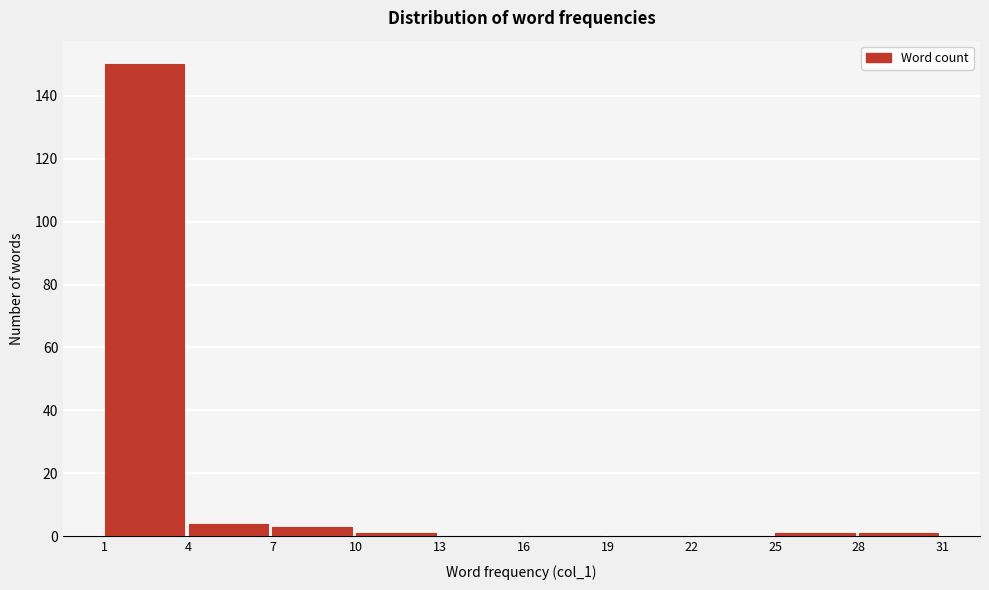

Reading left to right, list every bar in this chart as the range it spans on the x-axis followed by its height. The values are not printed on the chart, so give them approximately, as read against the axis.

1 to 4: 150
4 to 7: 4
7 to 10: 4
10 to 13: under 2
13 to 16: 0
16 to 19: 0
19 to 22: 0
22 to 25: 0
25 to 28: under 2
28 to 31: under 2